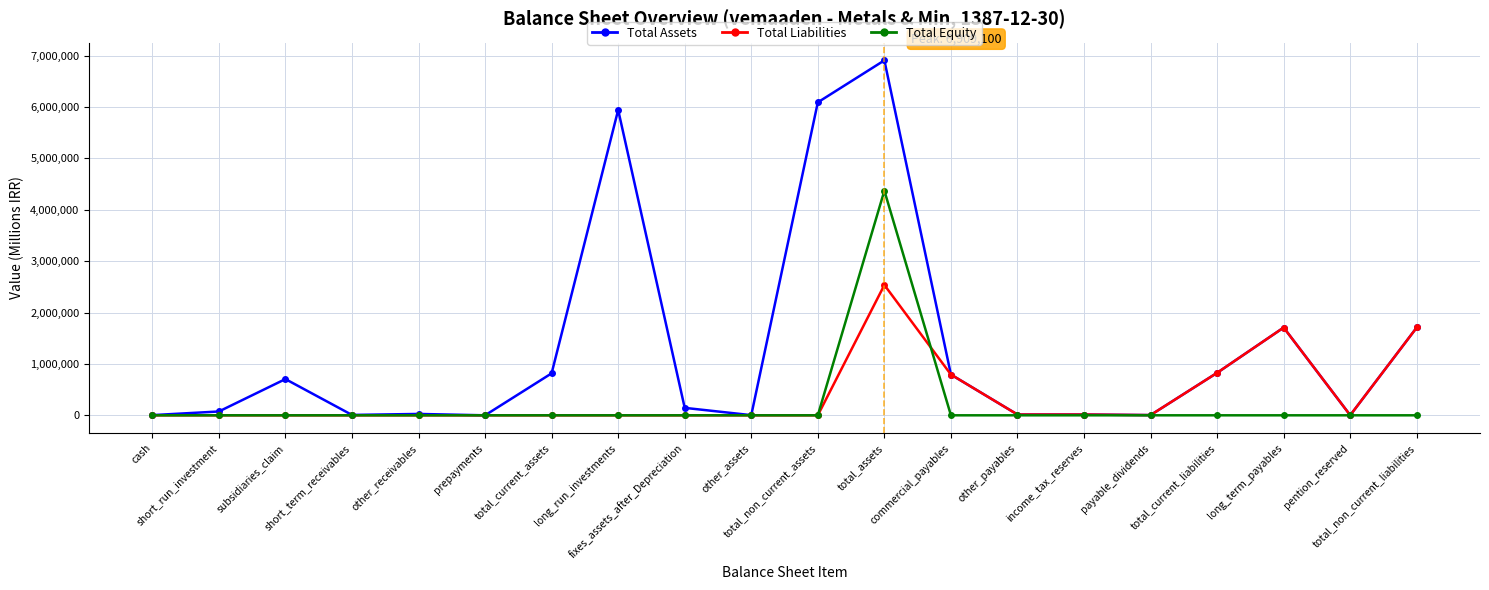

What is the label of the 5th point from the left?

other_receivables